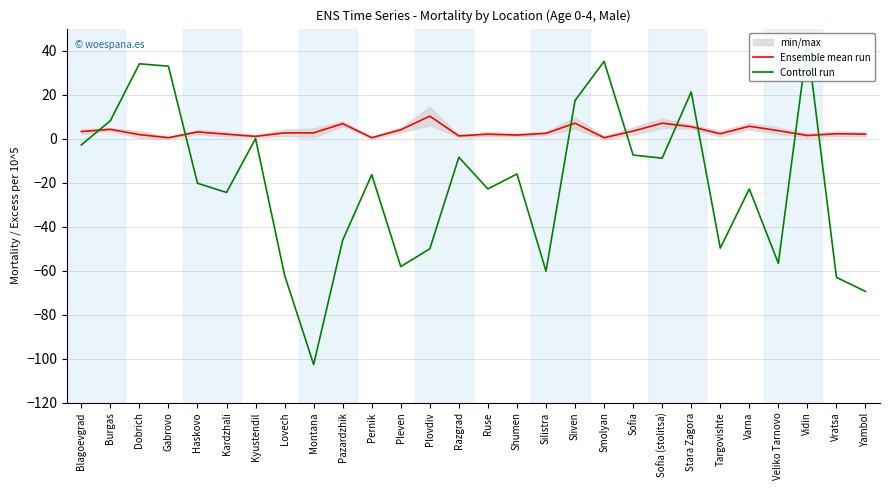

Which series has the largest total across all categories?

Ensemble mean run